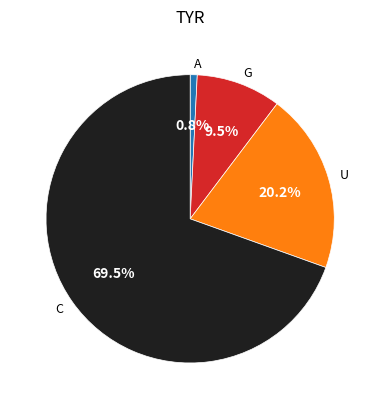

To the nearest percent, what is the average slice percentage?

25%